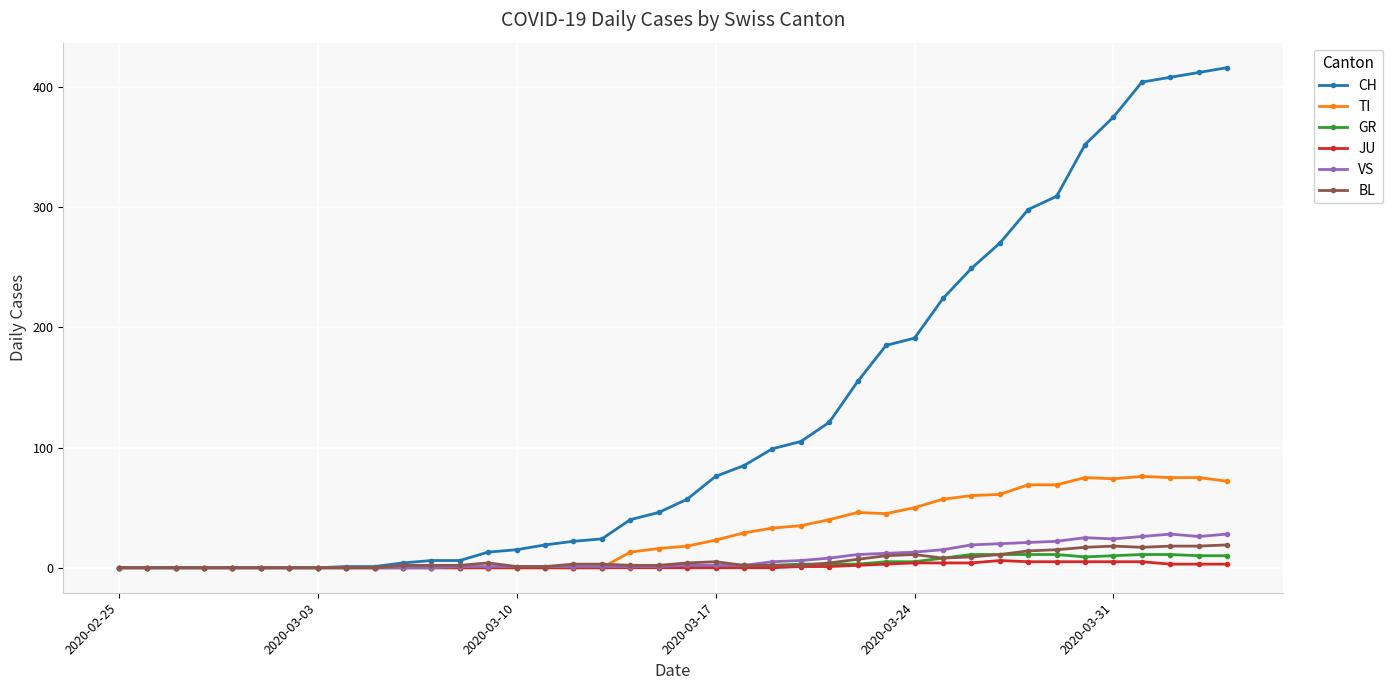

Which series has the largest total across all categories?

CH